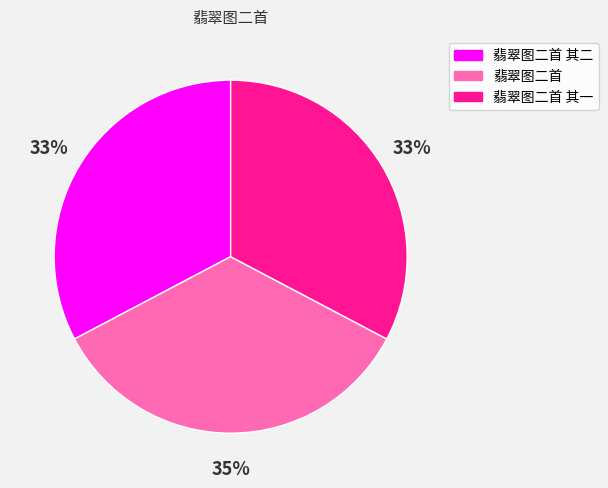

To the nearest percent, what is the difference between the largest and smallest slice percentages?

2%